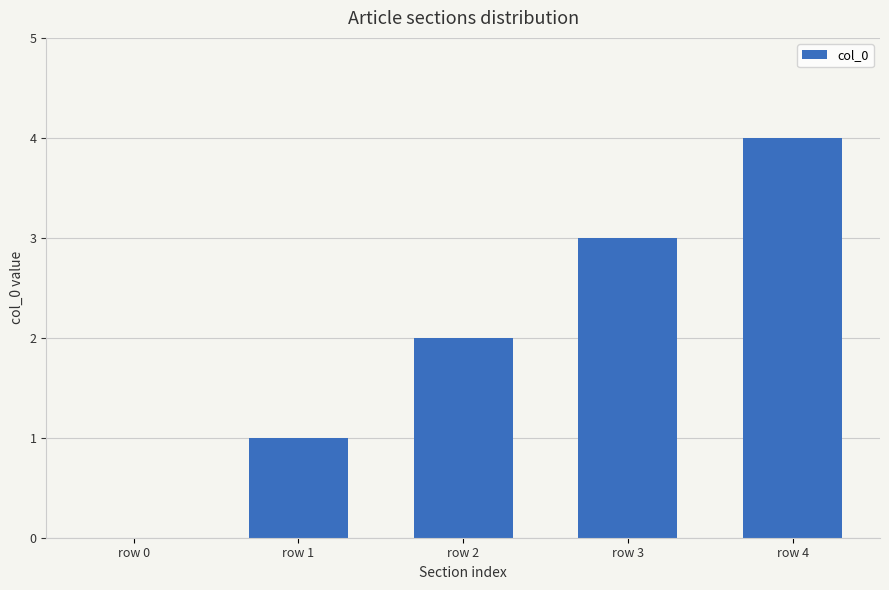

What is the difference between the values at row 3 and row 4?

1